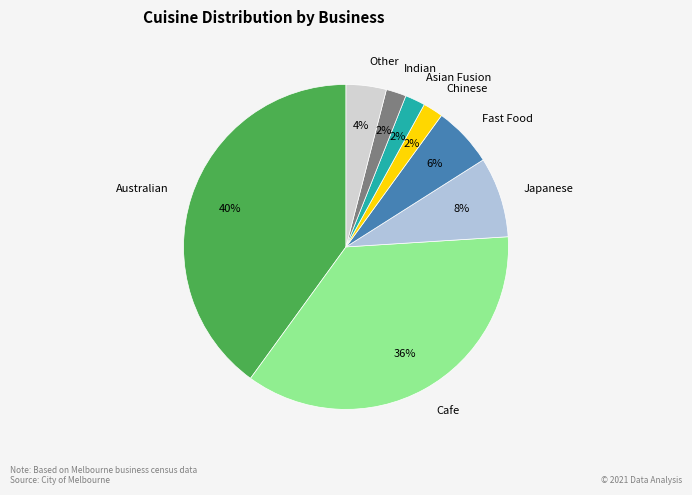

Does Chinese account for over 50% of the chart?

No